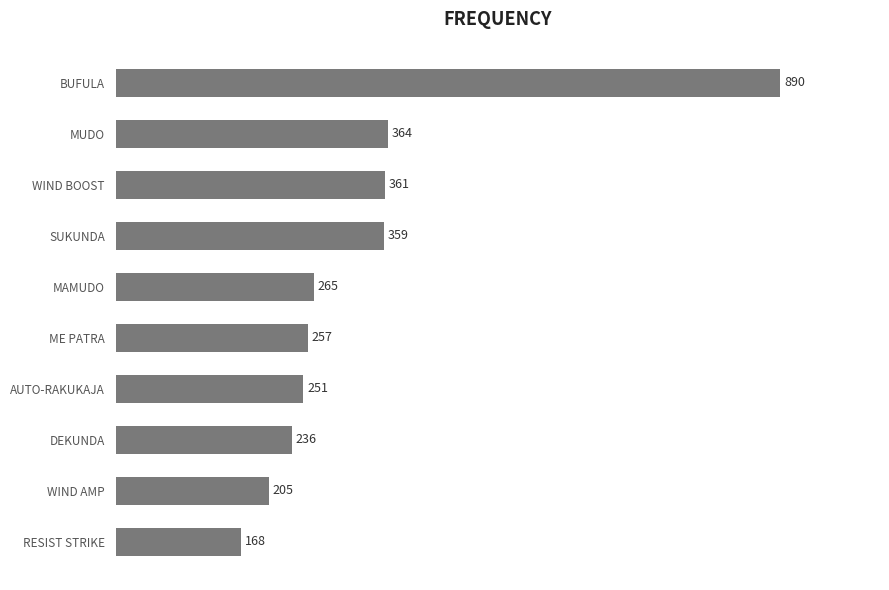

Rank the categories by value from lowest to highest.

RESIST STRIKE, WIND AMP, DEKUNDA, AUTO-RAKUKAJA, ME PATRA, MAMUDO, SUKUNDA, WIND BOOST, MUDO, BUFULA